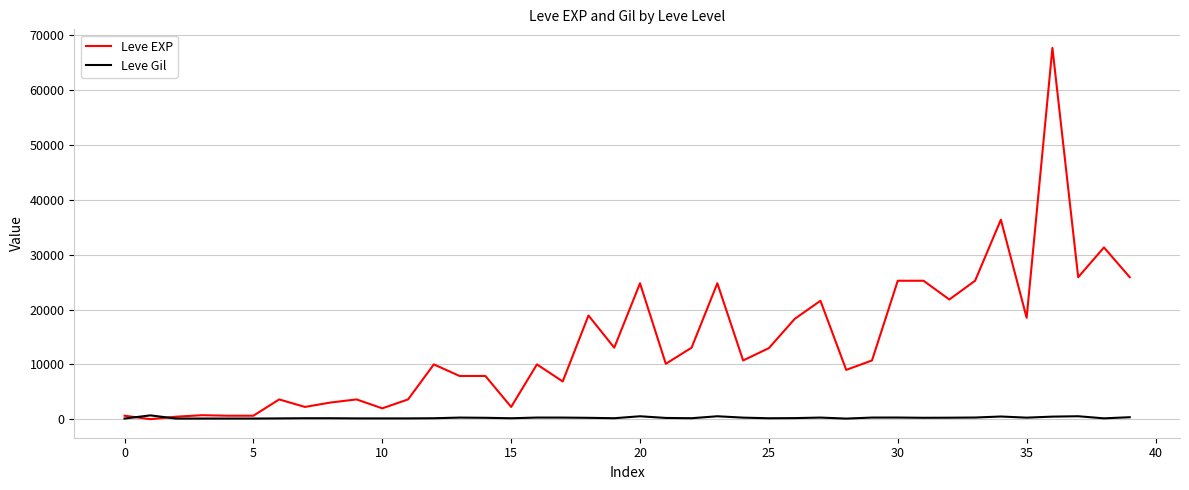

List the series in order of their overall mean, highest first.

Leve EXP, Leve Gil